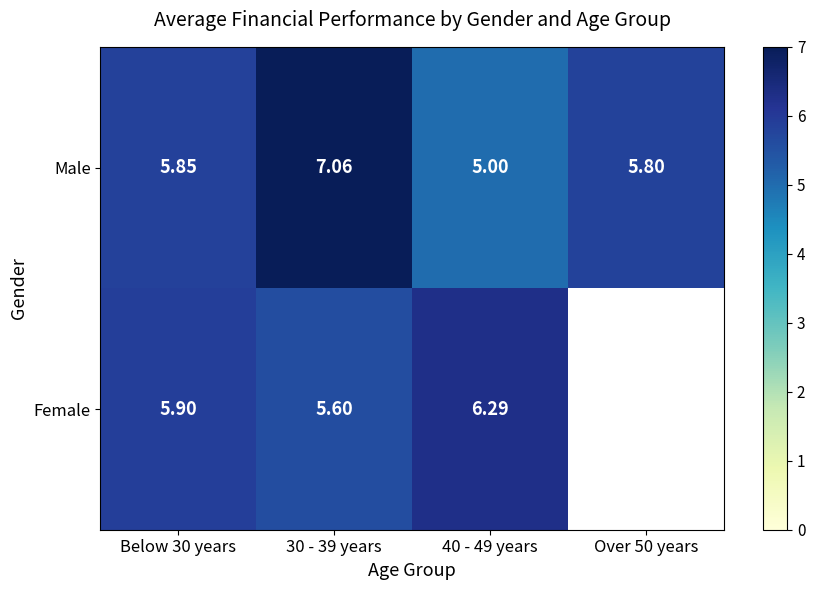

Is the value of Male at Over 50 years greater than the value of Female at 30 - 39 years?

Yes